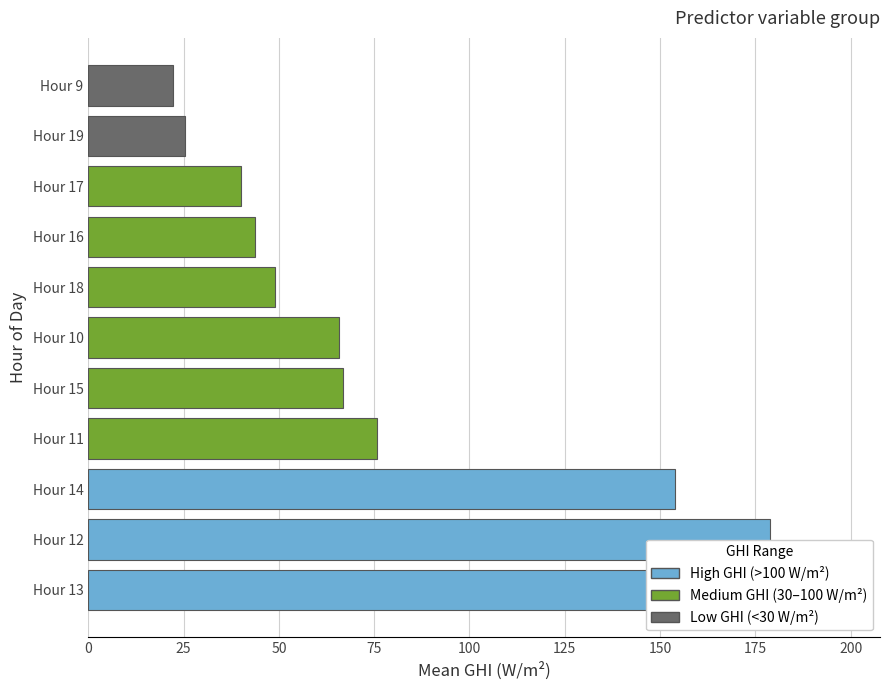

What is the minimum value shown in the chart?

22.3